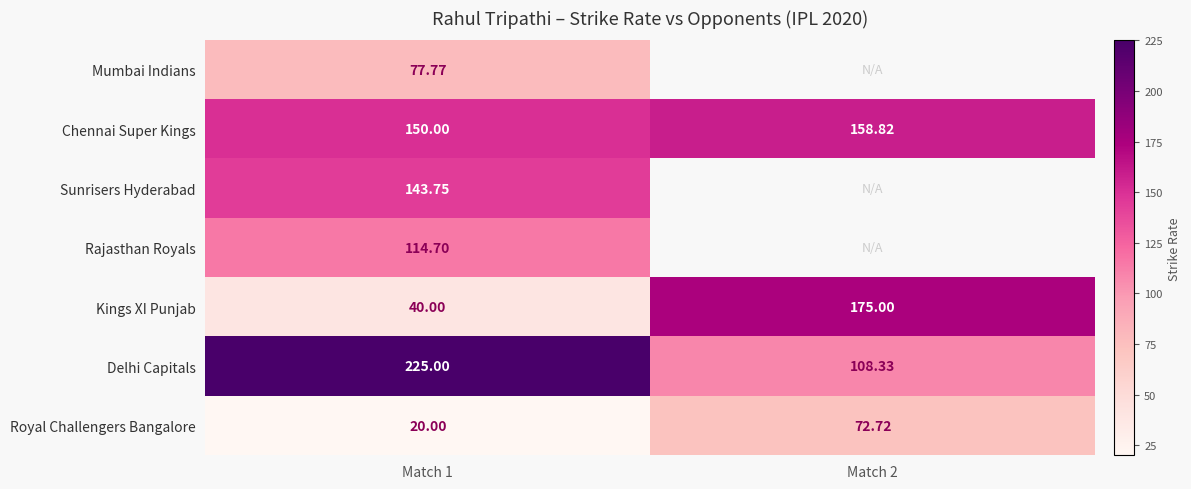

The value of Kings XI Punjab at Match 2 is 48.5. True or false?

False